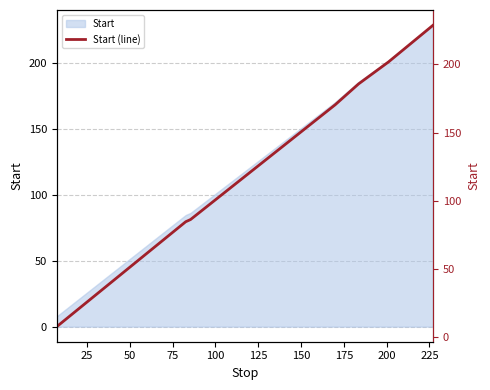

Reading right to left, extract all data points from this chart.

228.8	201.8	185.7	170.4	147.3	86.3	84.7	7.8